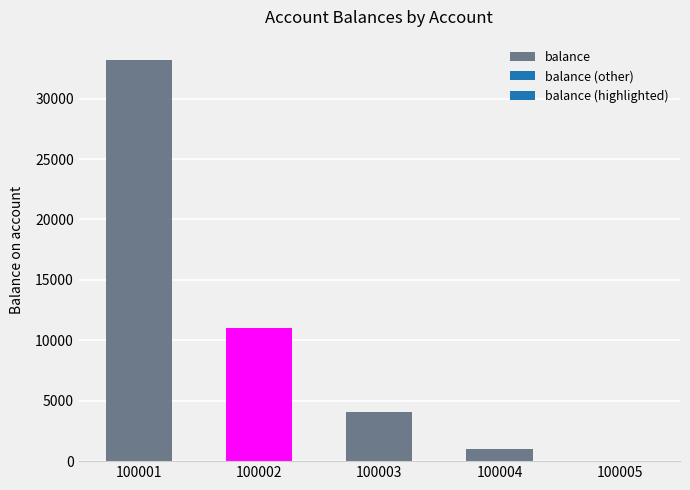

What is the sum of all values?

49320